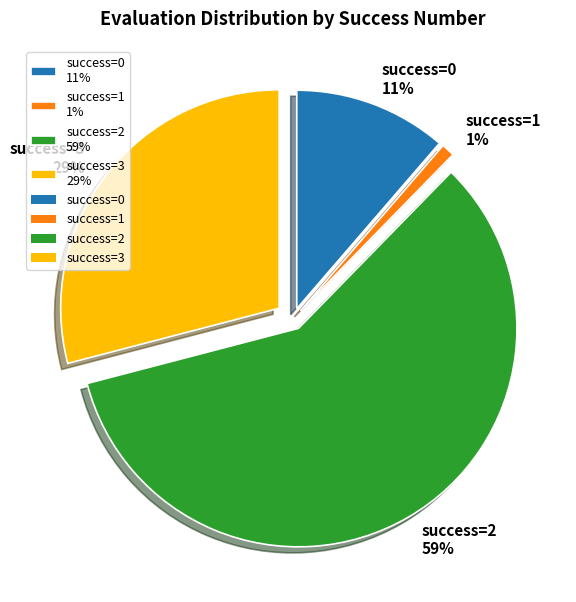

Is there any slice that represents more than half of the pie?

Yes